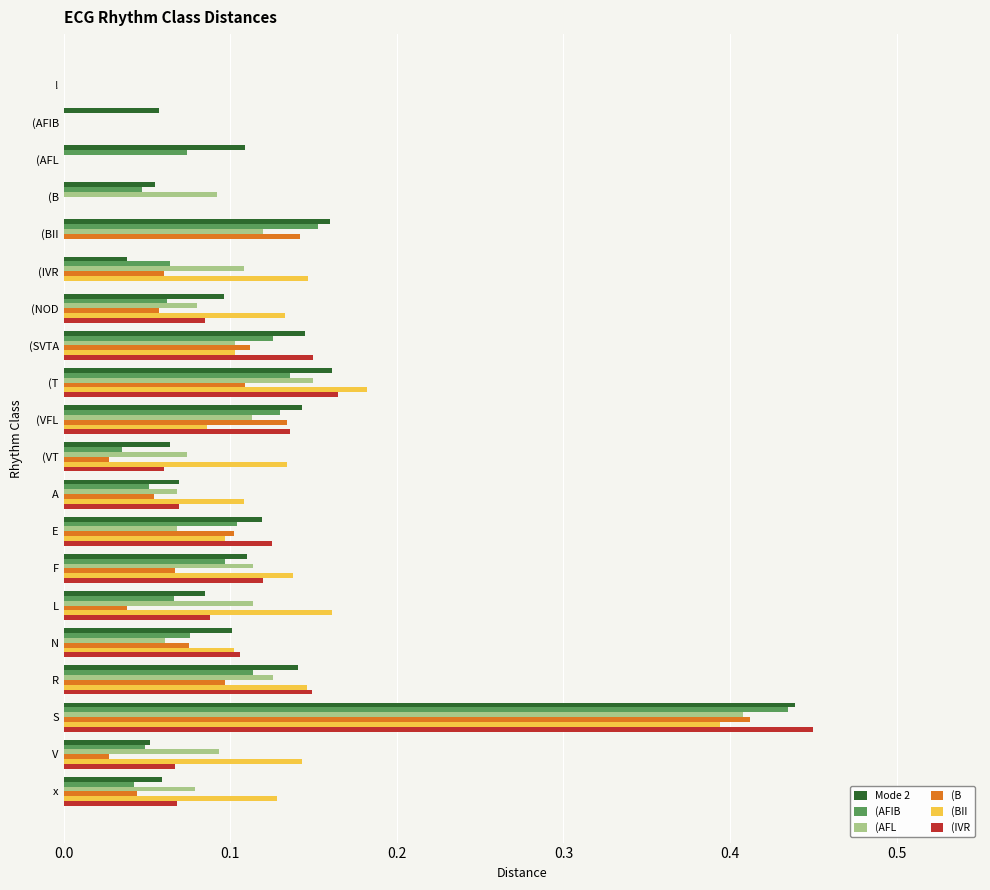

What is the sum of all (IVR values?

1.8